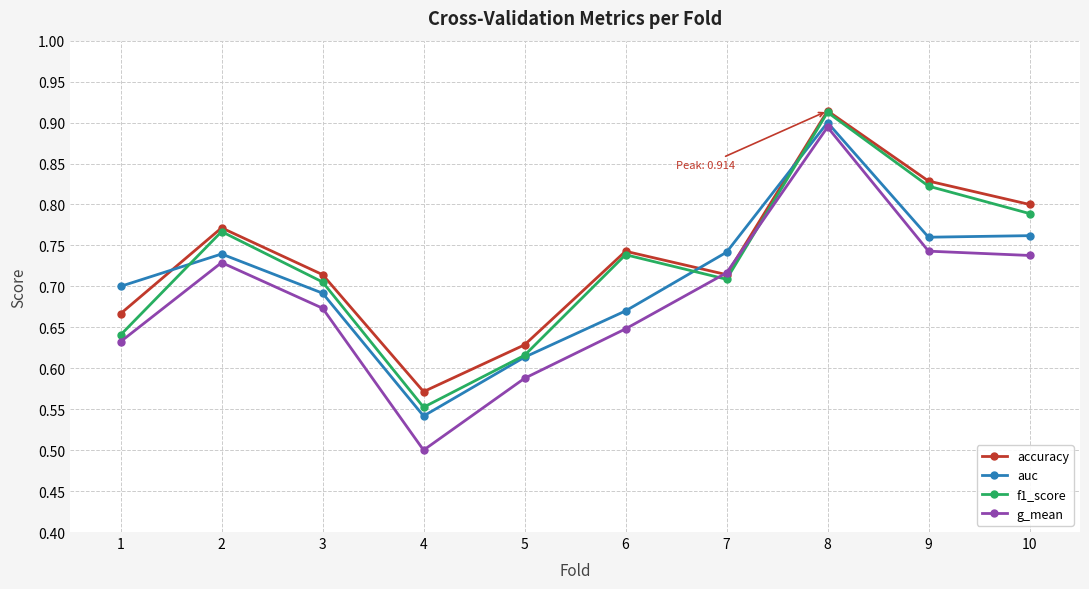

Which series changed the most between 2 and 4?

g_mean